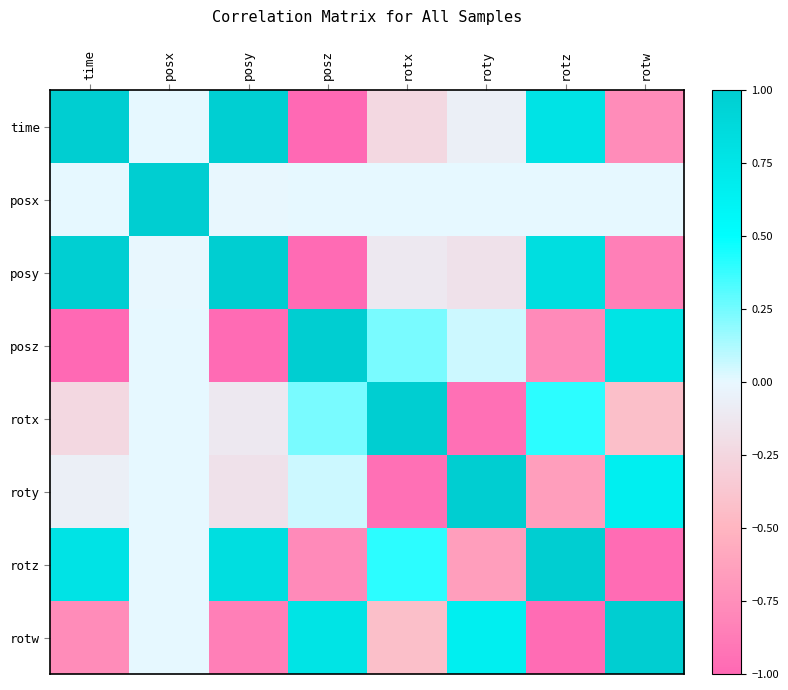

What is the total value across all series at posy?

0.7